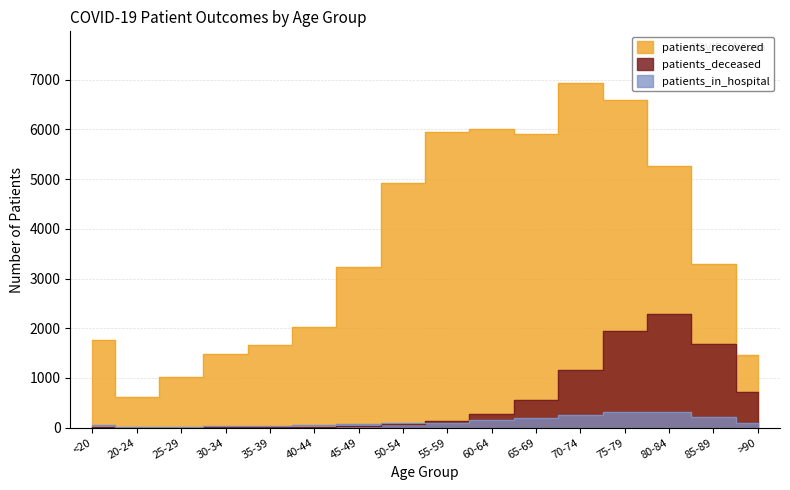

Reading right to left, transcribe all the data shown in this chart.

patients_recovered: >90=1459	85-89=3295	80-84=5266	75-79=6599	70-74=6931	65-69=5904	60-64=6008	55-59=5949	50-54=4927	45-49=3240	40-44=2023	35-39=1657	30-34=1487	25-29=1019	20-24=610	<20=1762
patients_deceased: >90=723	85-89=1690	80-84=2279	75-79=1953	70-74=1169	65-69=555	60-64=266	55-59=144	50-54=80	45-49=29	40-44=15	35-39=10	30-34=12	25-29=2	20-24=3	<20=10
patients_in_hospital: >90=103	85-89=224	80-84=306	75-79=310	70-74=249	65-69=193	60-64=156	55-59=85	50-54=87	45-49=66	40-44=51	35-39=37	30-34=36	25-29=23	20-24=6	<20=60